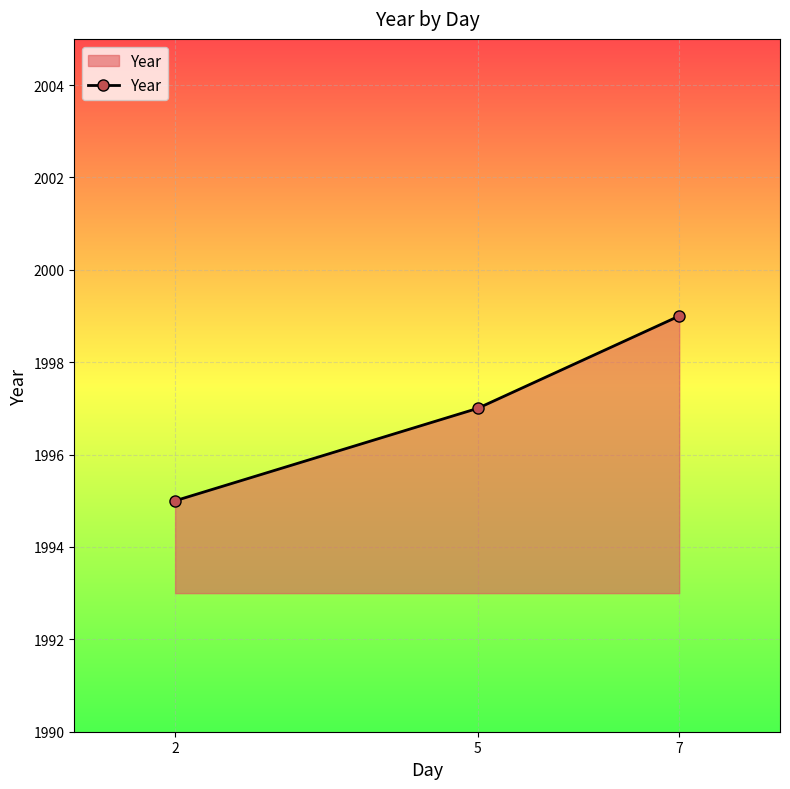

Reading left to right, what are all the values shown in this chart?

2=1995	5=1997	7=1999